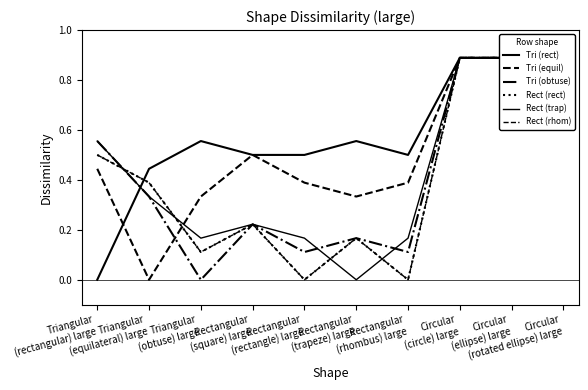

What is the difference between the second highest and second lowest values in the Tri (obtuse) series?

0.8